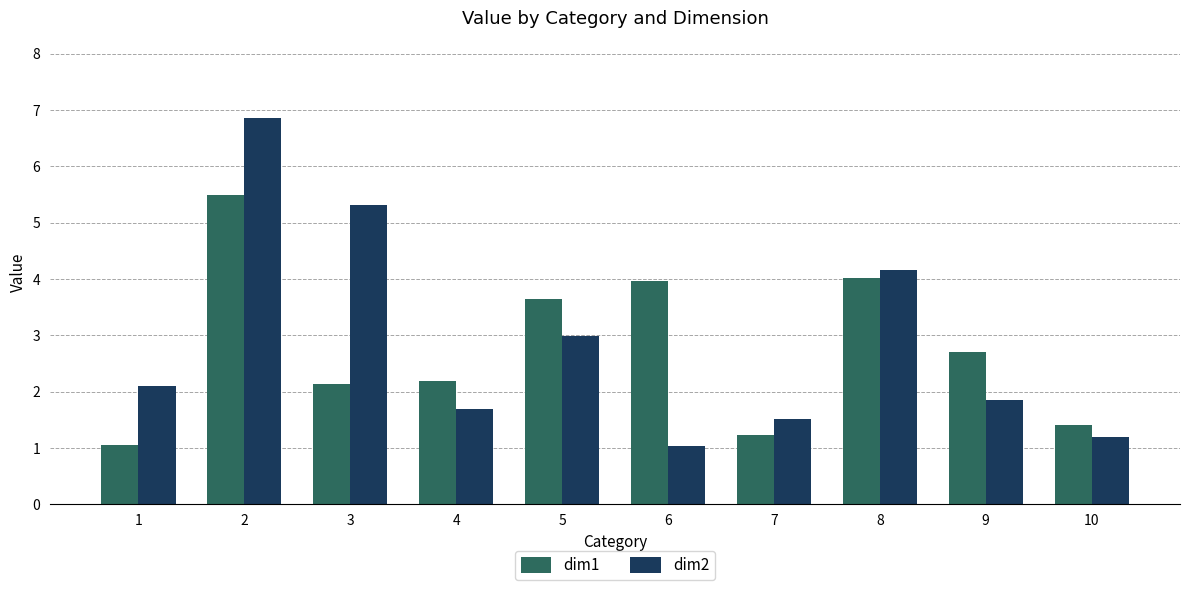

The value of dim1 at 3 is 3.6. True or false?

False